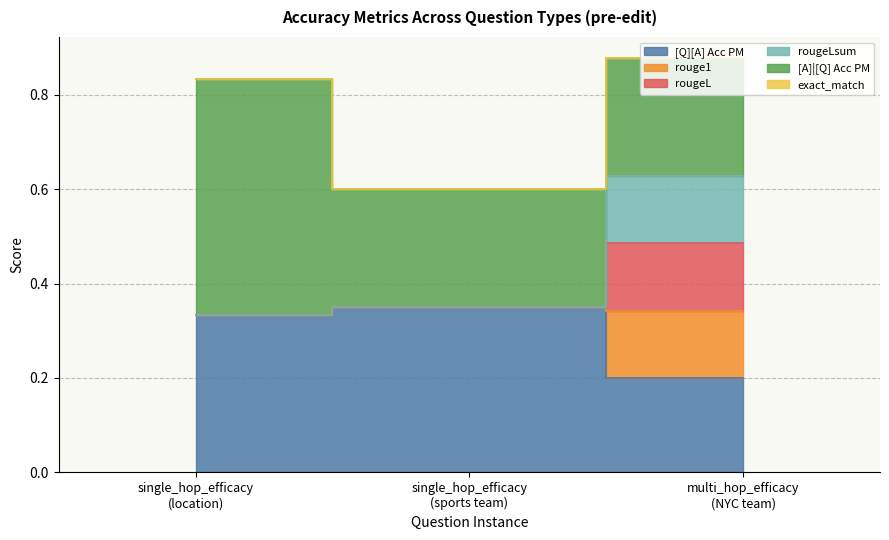

What is the difference between the maximum and minimum values in the rougeL series?

0.2